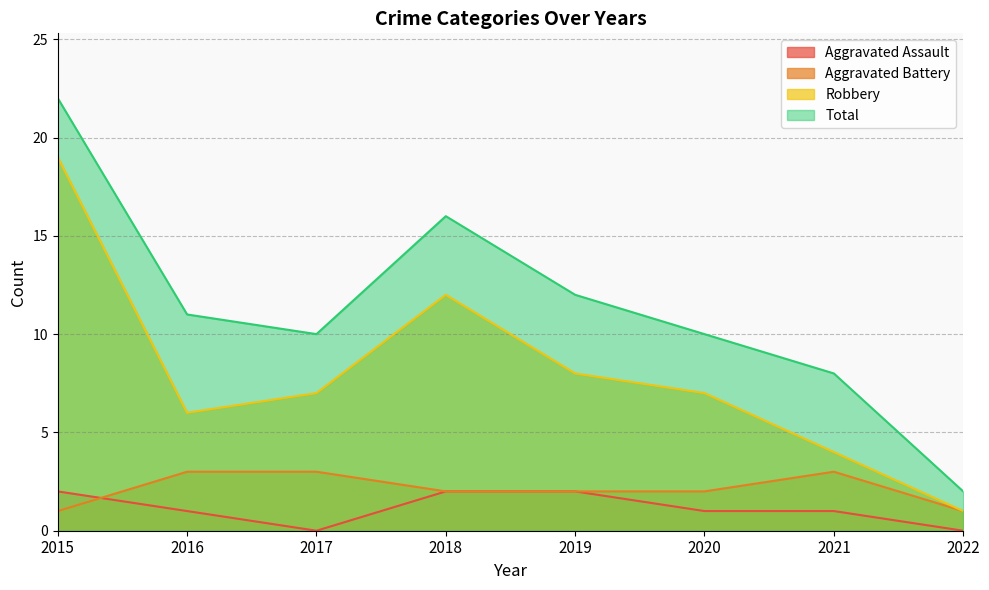

Count the Aggravated Battery values in the range 2 to 3.

6